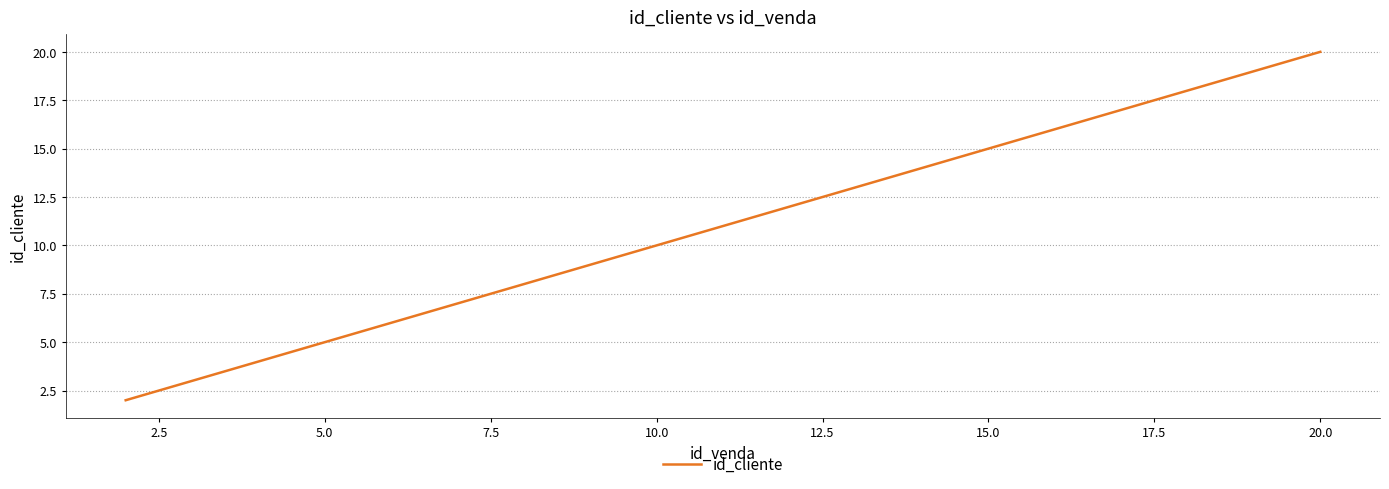

Reading right to left, transcribe all the data shown in this chart.

20	19	18	17	16	15	14	13	12	11	10	9	8	7	6	5	4	3	2